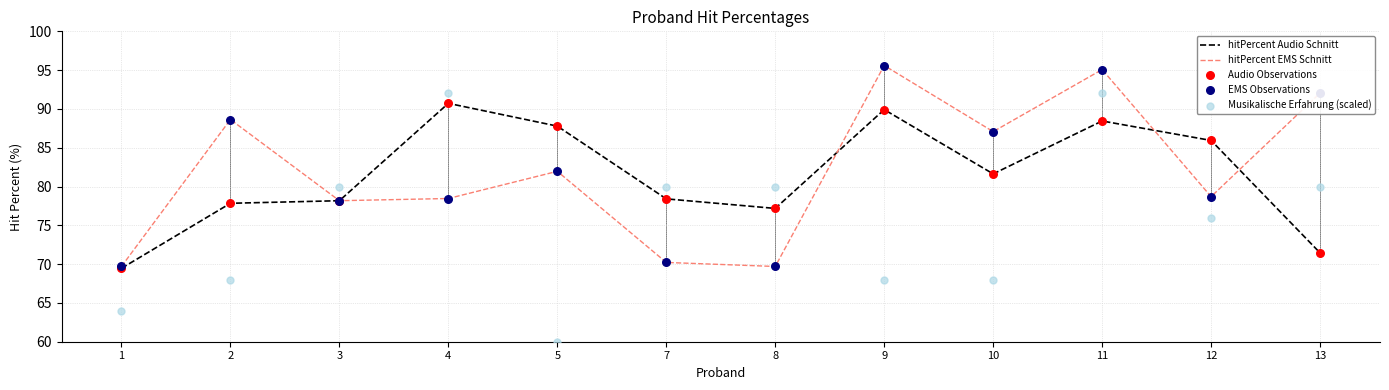

Which series has the largest total across all categories?

hitPercent EMS Schnitt